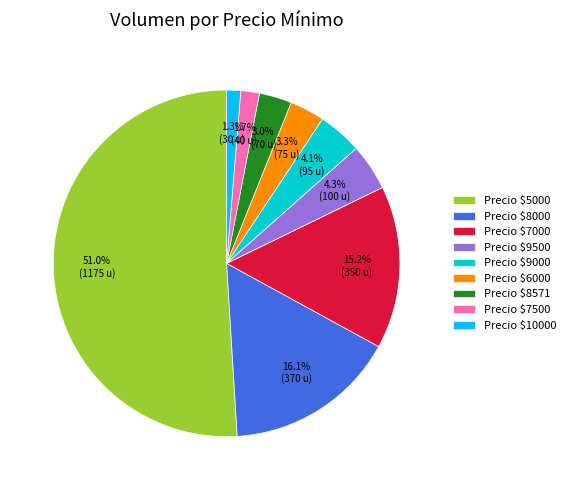

What portion of the pie excludes Precio $8000?

83.9%